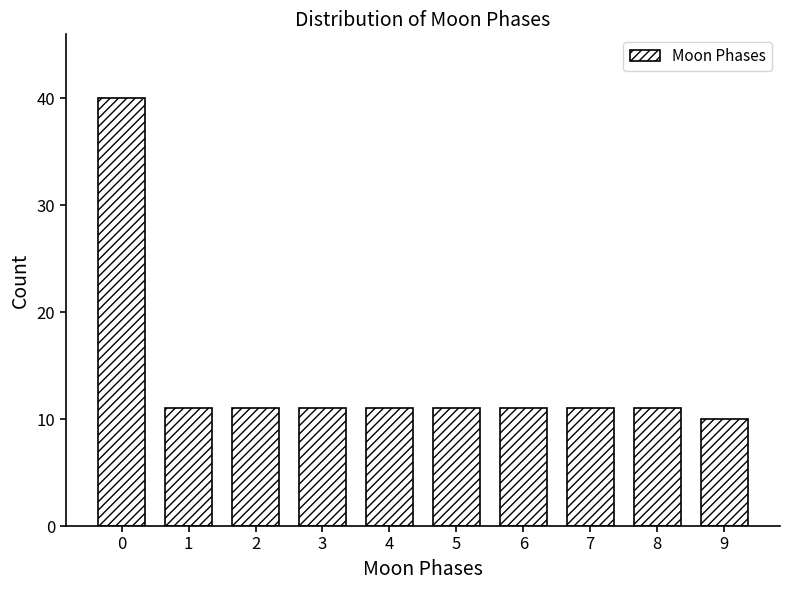

Reading left to right, what are all the values shown in this chart?

40	11	11	11	11	11	11	11	11	10